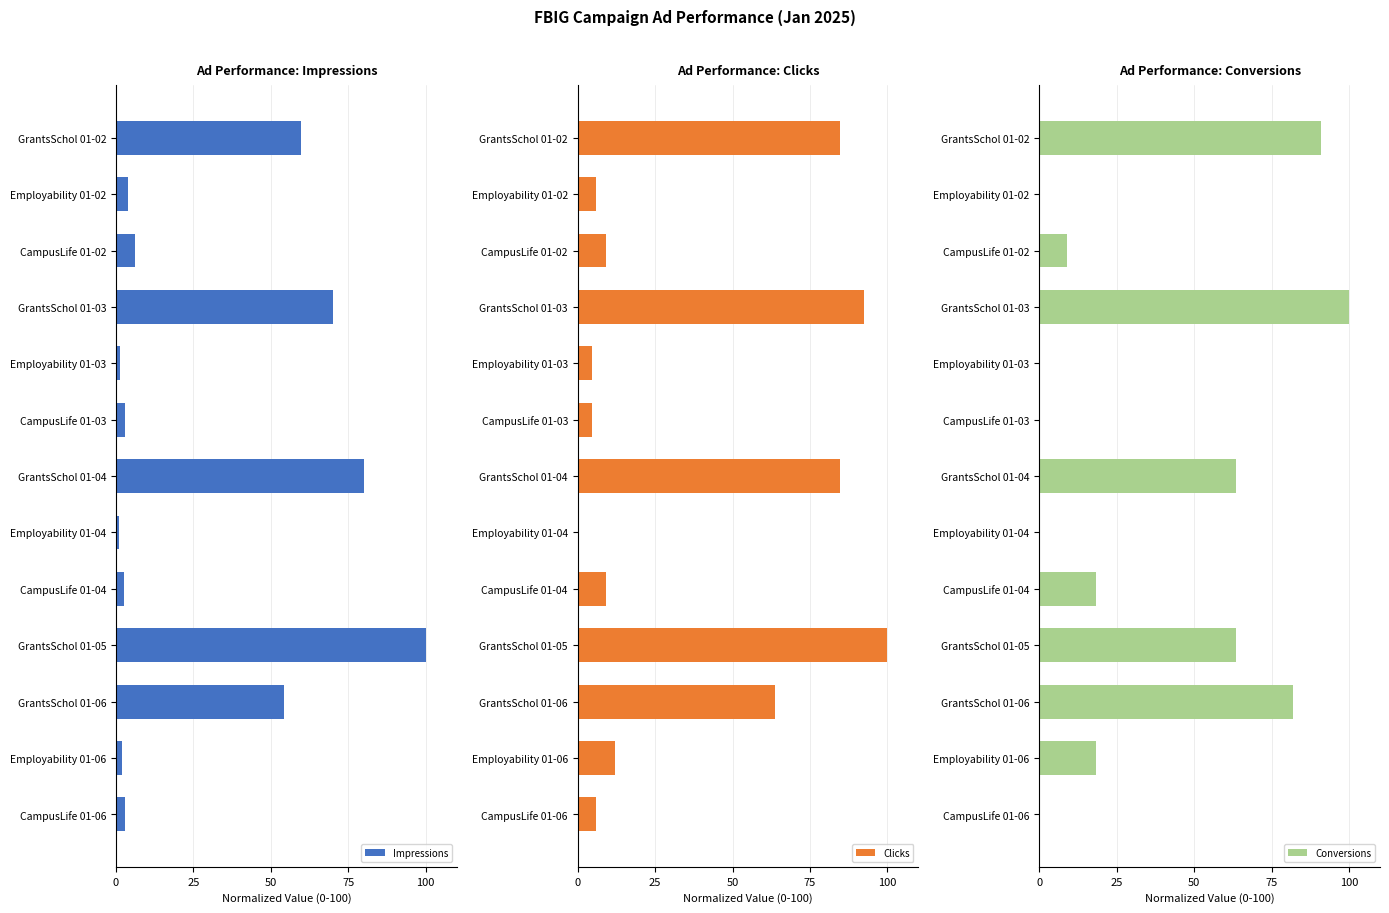

What is the sum of the Conversions values at Employability 01-06 and GrantsSchol 01-06?

100.0